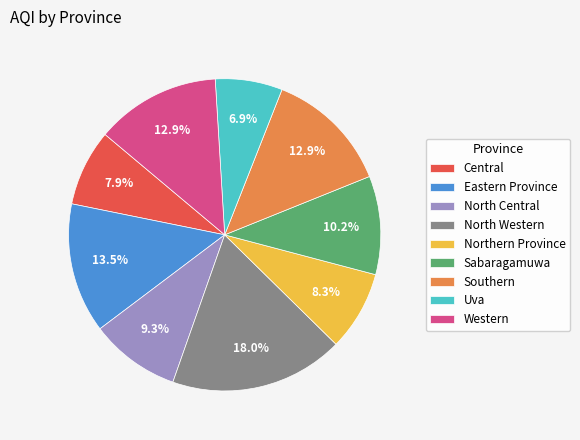

Does Northern Province represent more than half of the total?

No